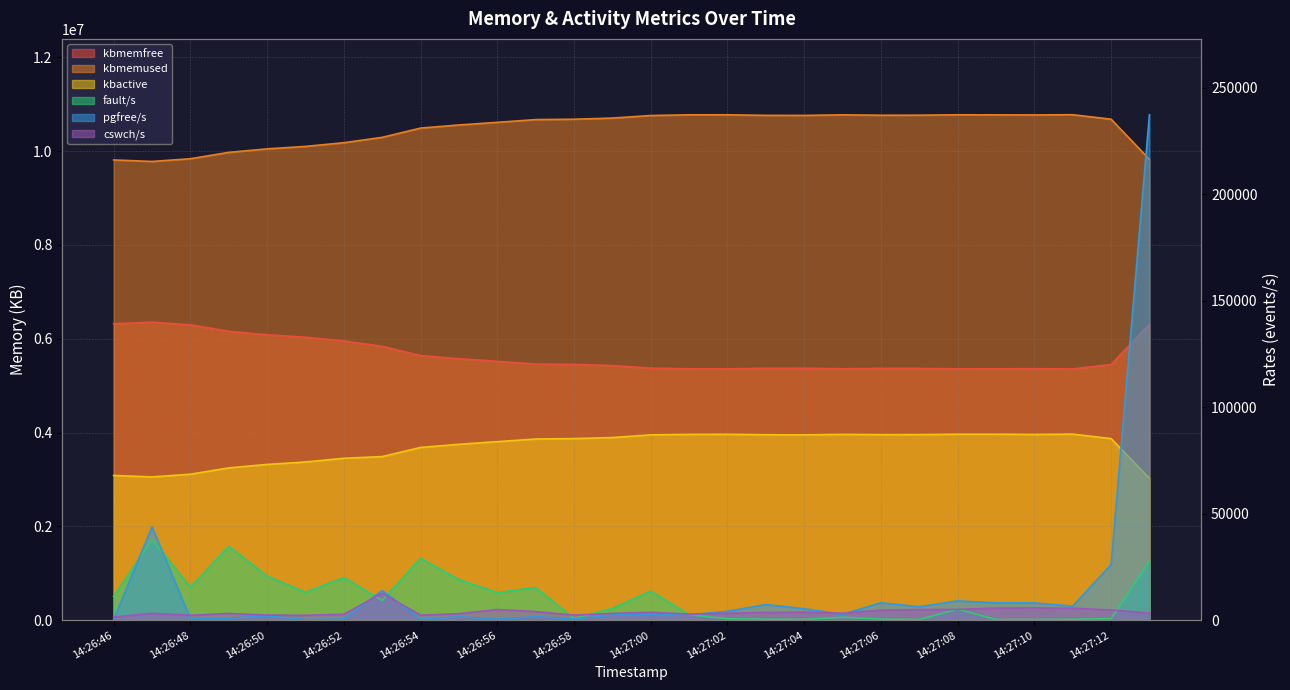

True or false: fault/s has a value of 691 at 25.

False